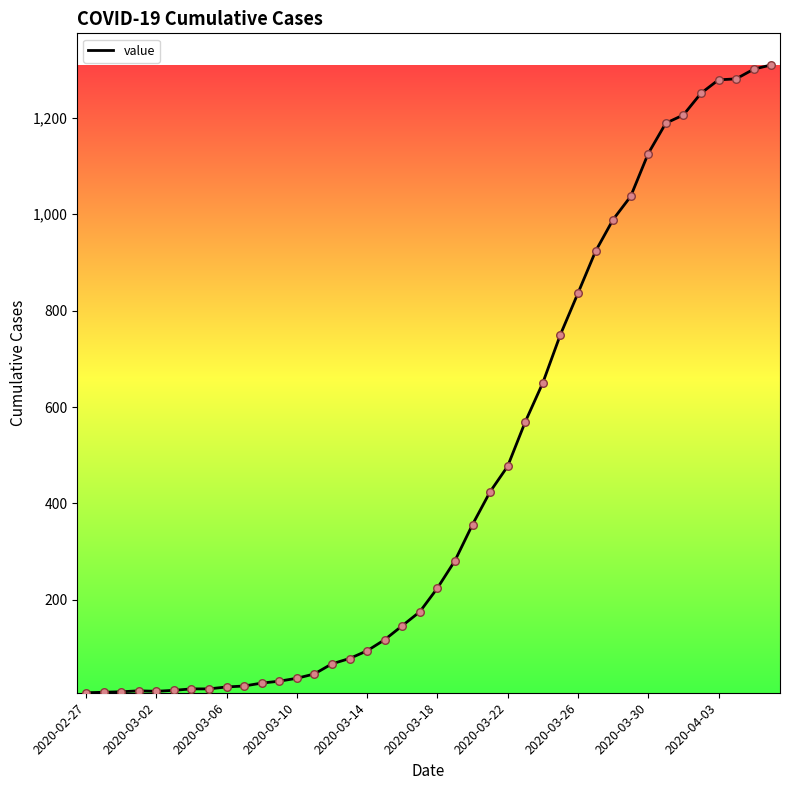

What is the difference between the maximum and minimum values?

1303